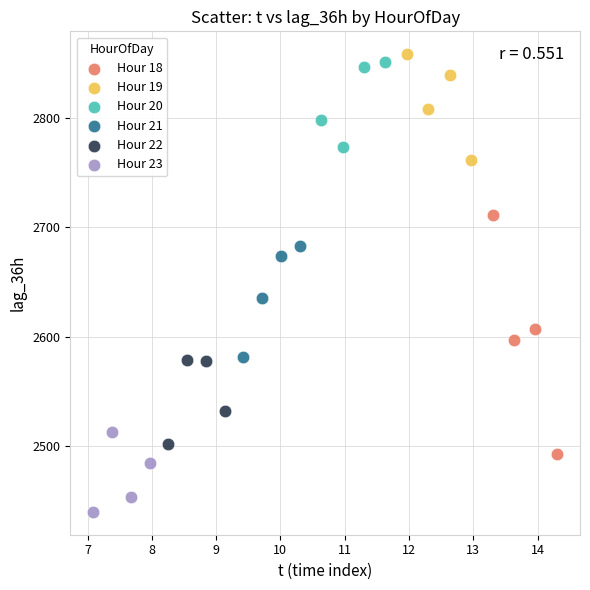

Which series reaches the minimum Y coordinate?

Hour 23